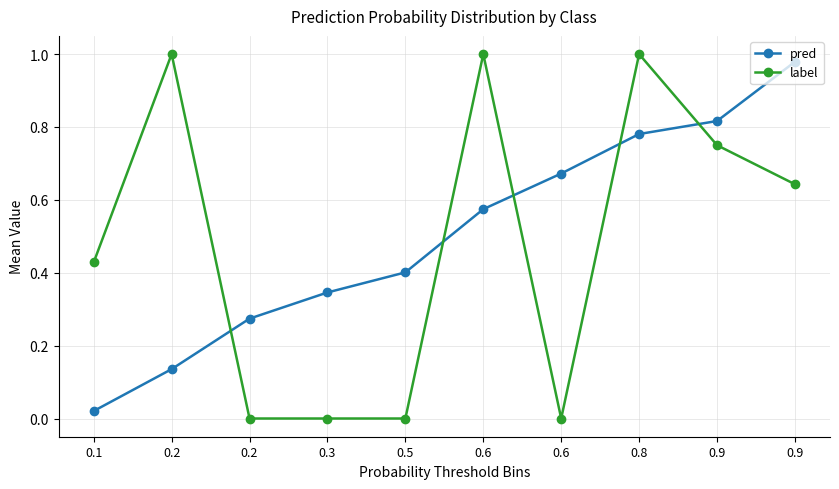

Is this an area chart (filled region under the line)?

No